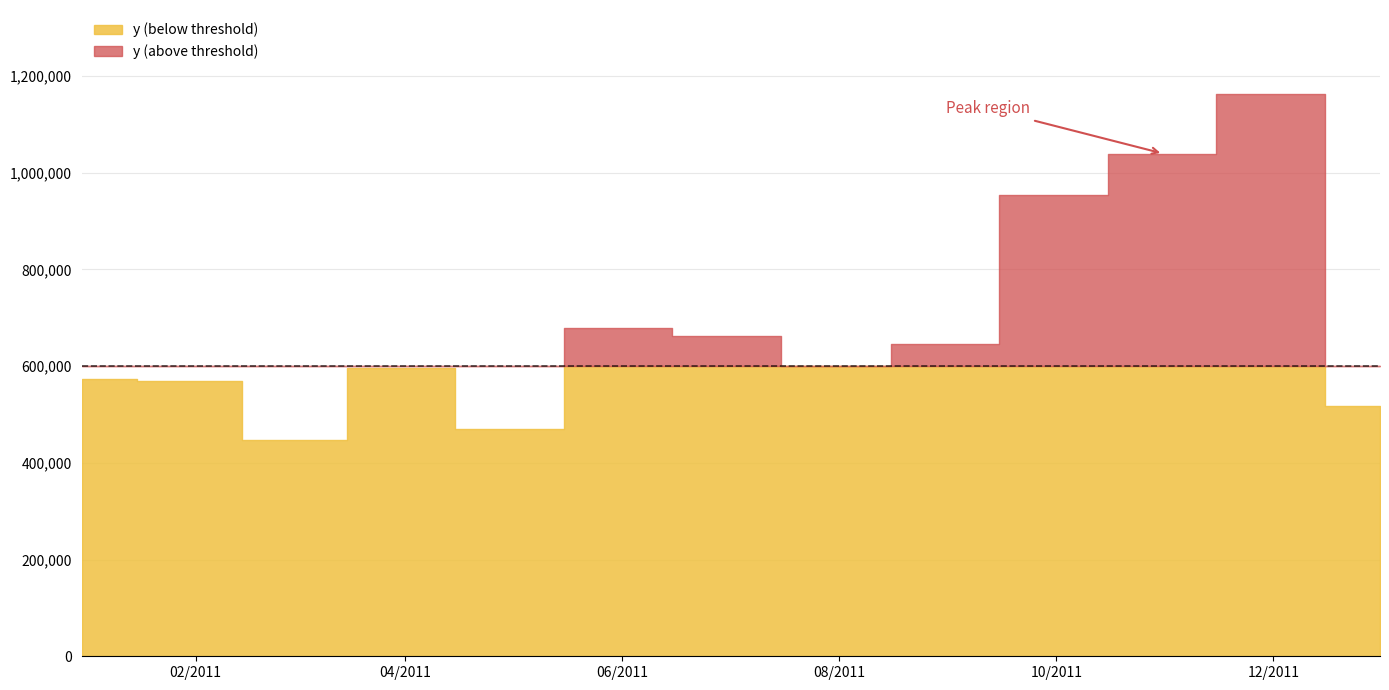

Where is the first local maximum?

2011-03-31